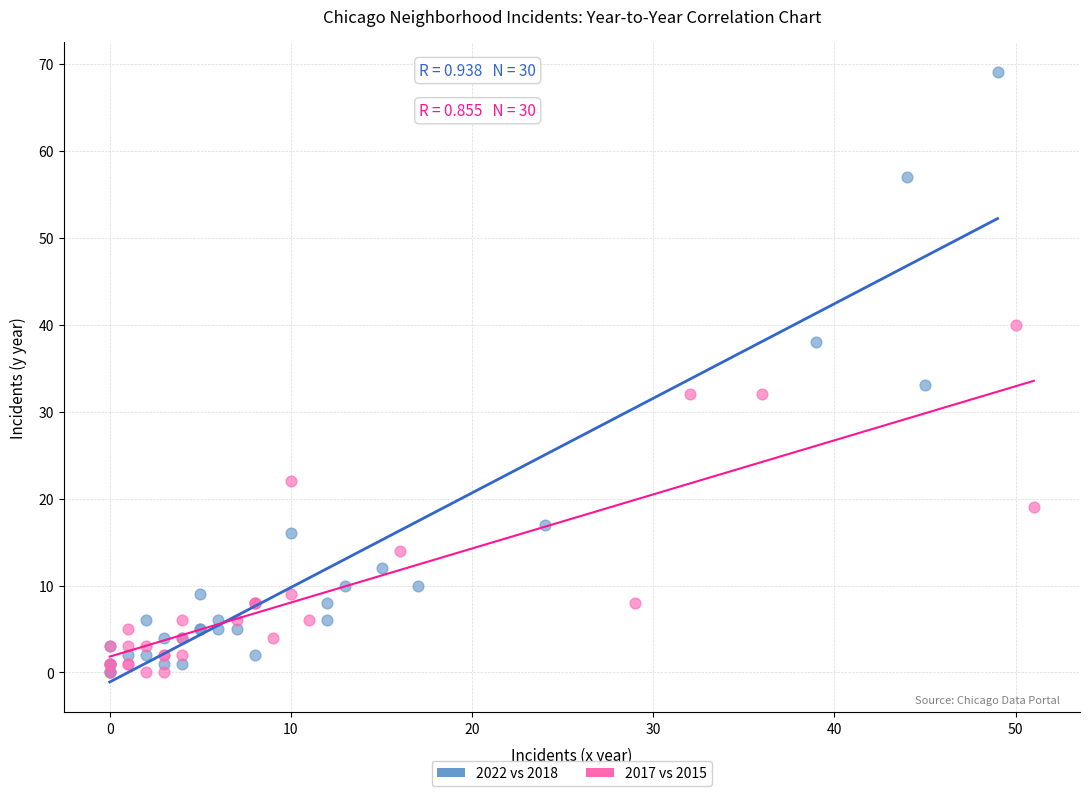

Which series has the largest Y range (max minus min)?

2022 vs 2018